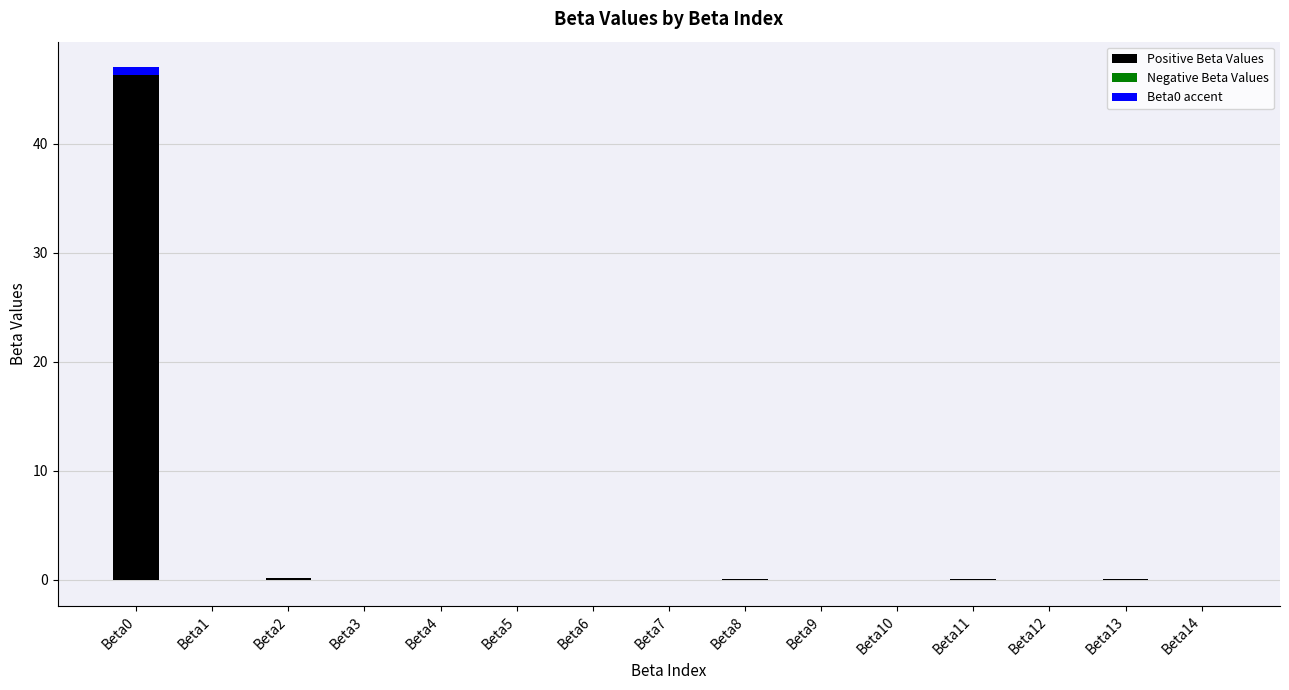

How many values in the Negative Beta Values series are below 0?

4